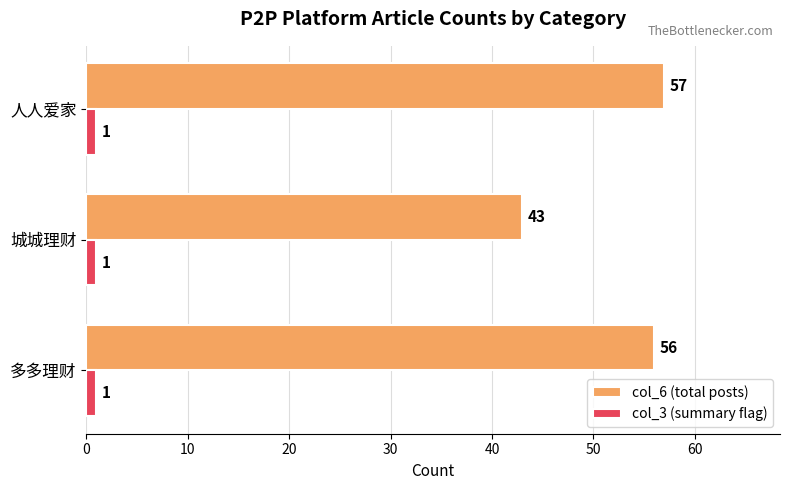

At which category is the sum across all series the highest?

人人爱家